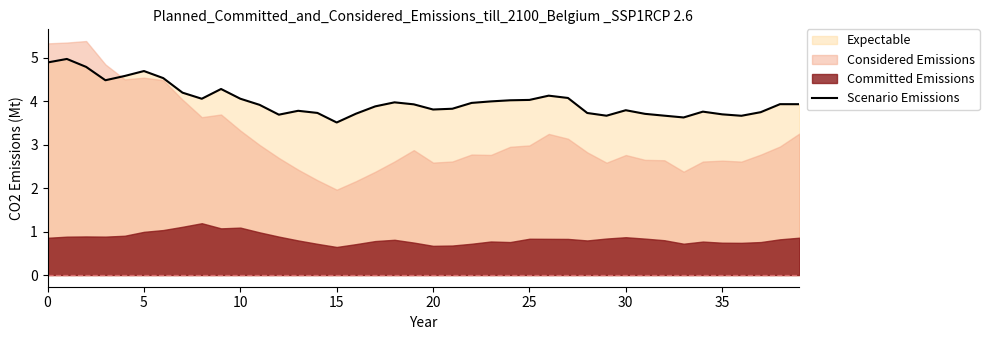

Reading left to right, list all the values displayed in this chart.

4.9	5.0	4.8	4.5	4.6	4.7	4.5	4.2	4.1	4.3	4.1	3.9	3.7	3.8	3.7	3.5	3.7	3.9	4.0	3.9	3.8	3.8	4.0	4.0	4.0	4.0	4.1	4.1	3.7	3.7	3.8	3.7	3.7	3.6	3.8	3.7	3.7	3.7	3.9	3.9